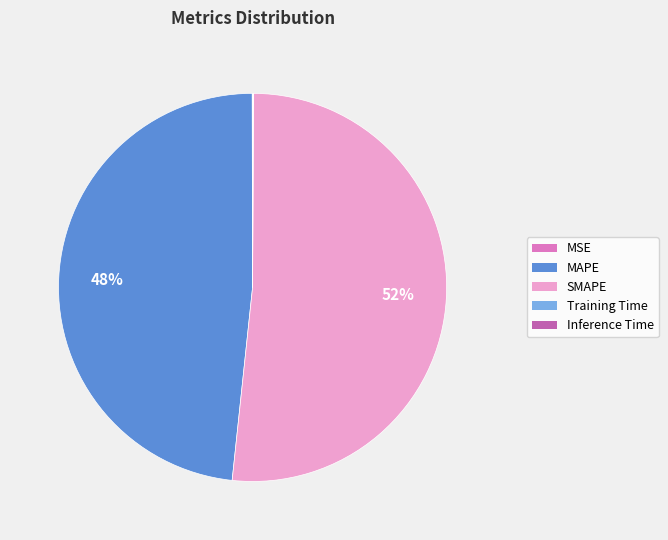

True or false: MAPE accounts for 62% of the total.

False